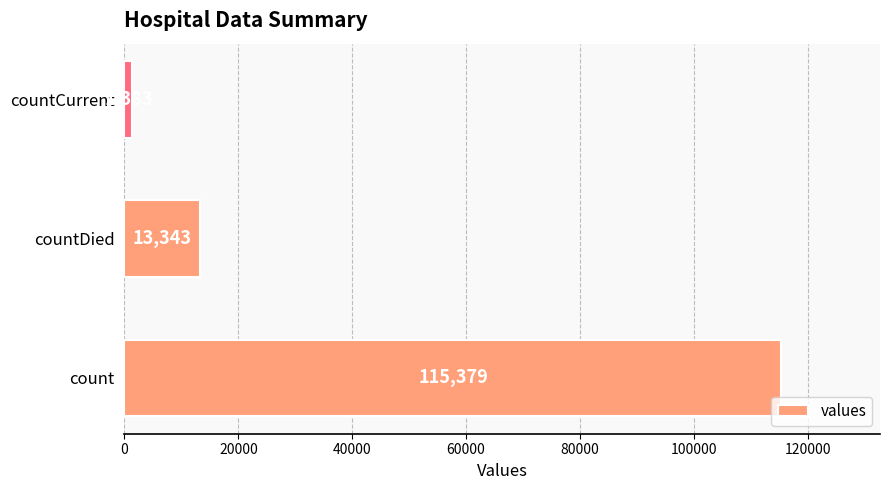

True or false: the data shows 115379 at count.

True